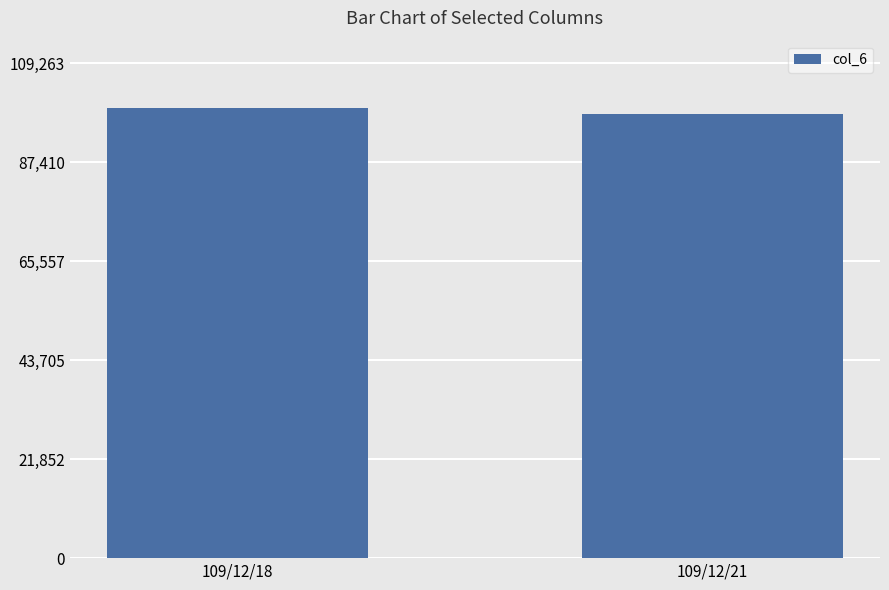

What is the value of the 1st bar from the left?

99330